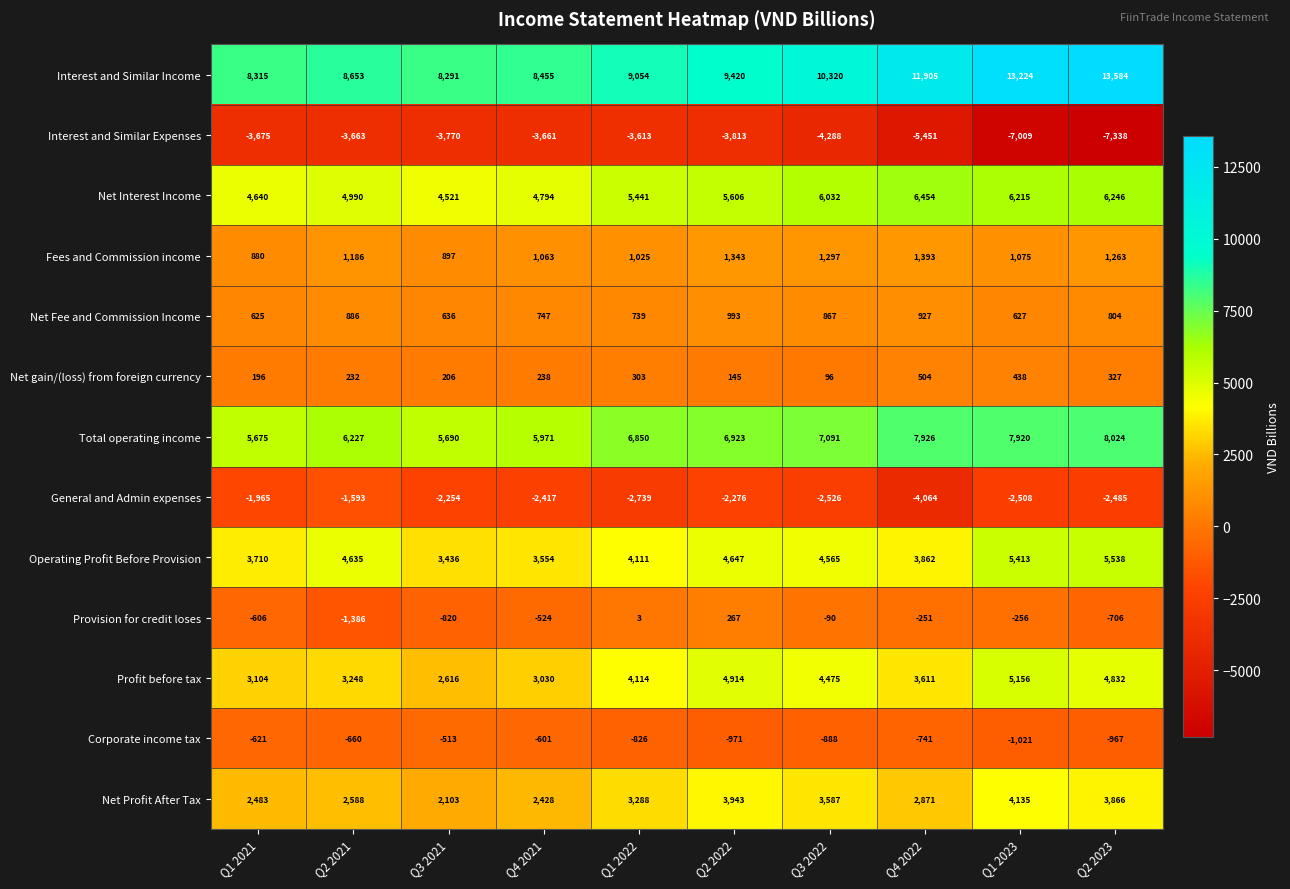

Where is Profit before tax nearest to the value 3886?

Q1 2022